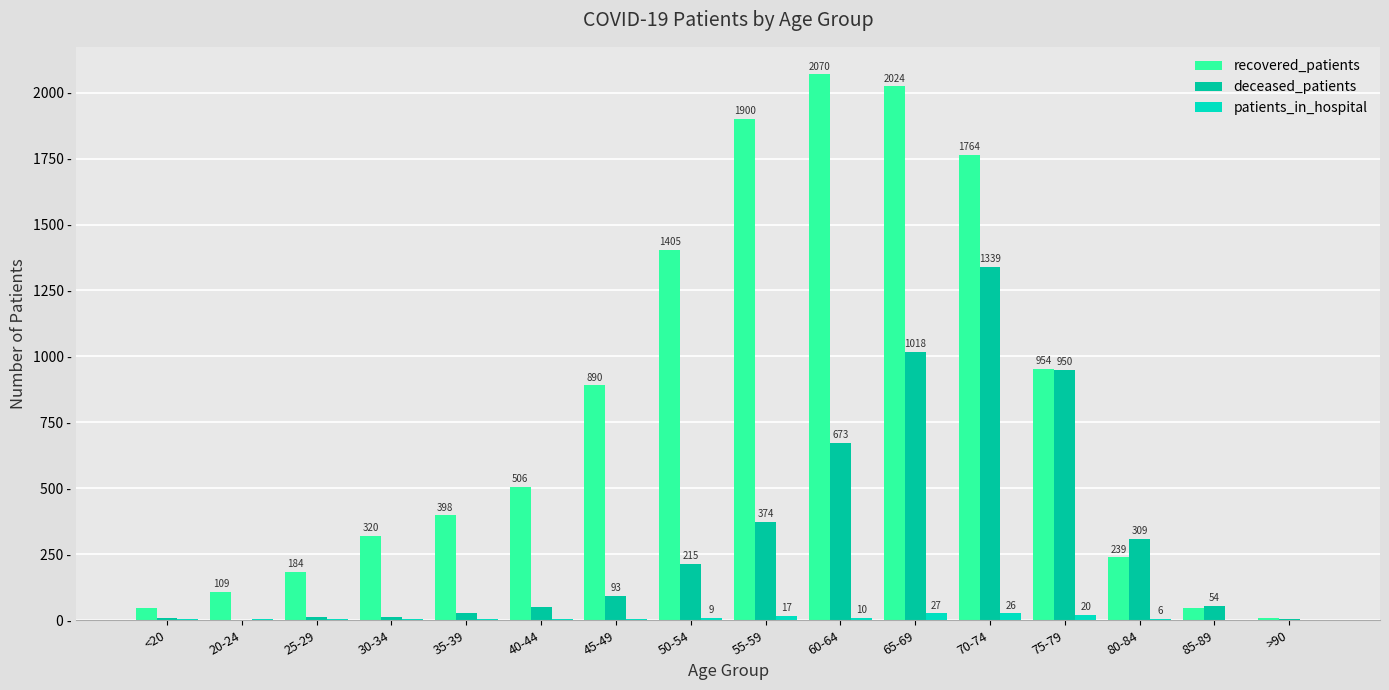

At which label is recovered_patients closest to 1038?

75-79